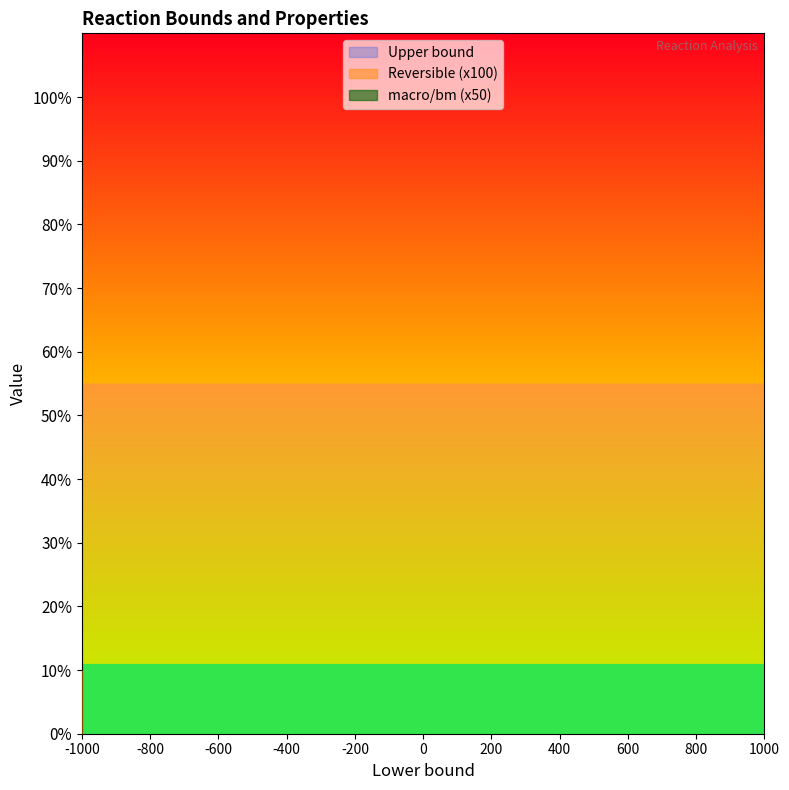

What is the label of the 5th point from the right?

TKT2_c